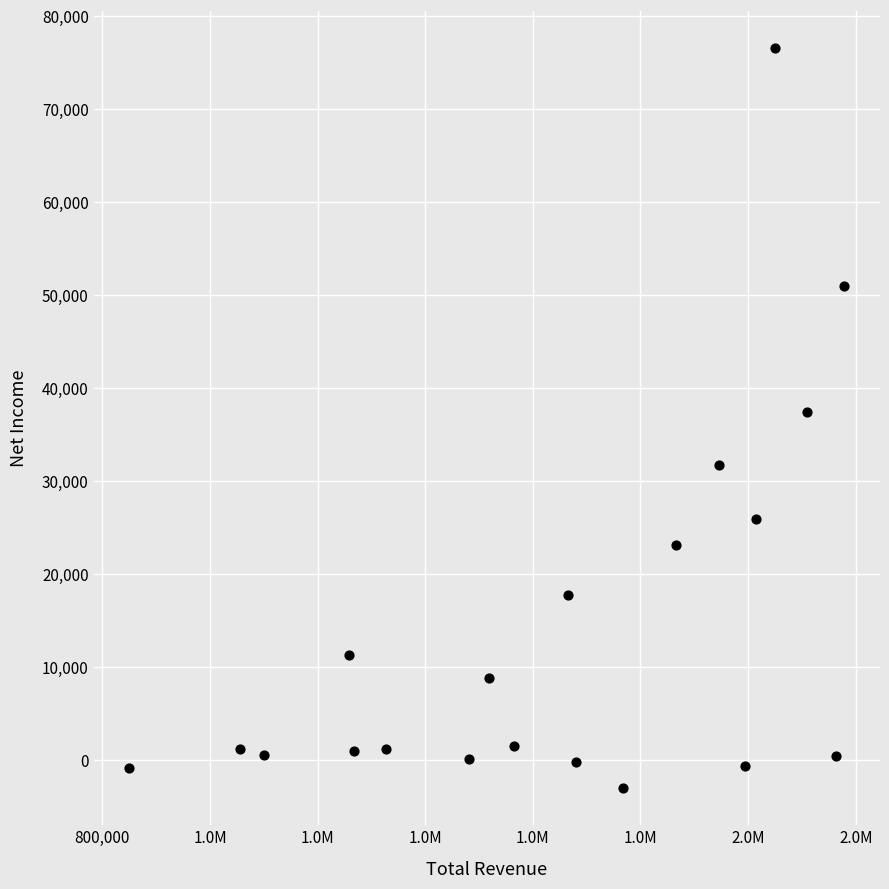

What is the range of Y values (max minus min)?

79600